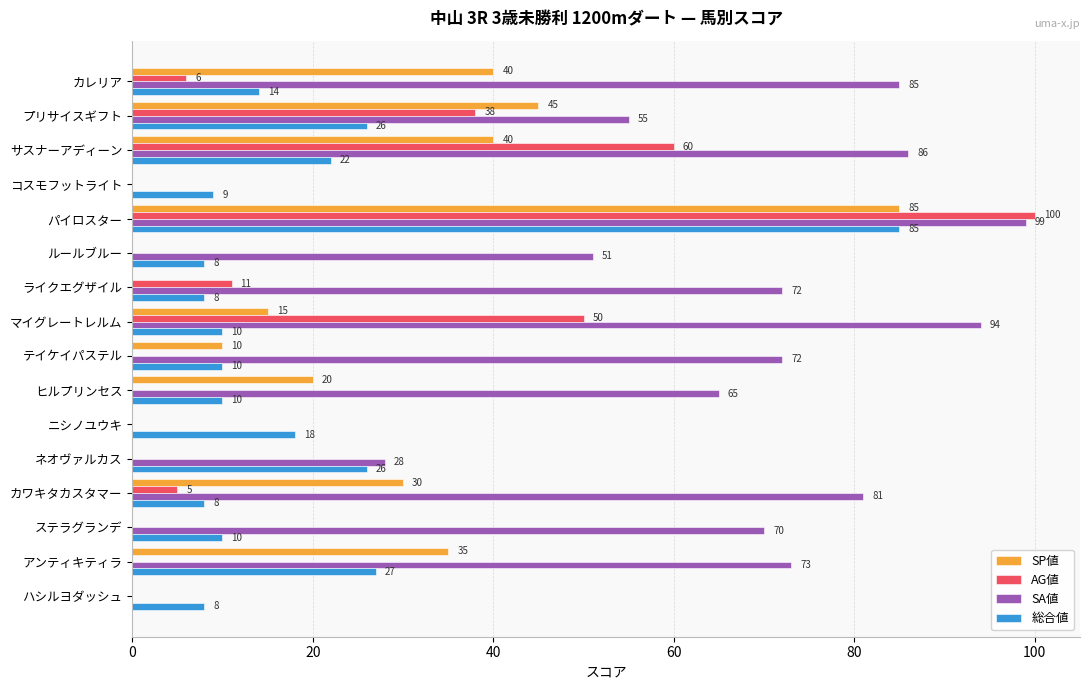

Is the value of SP値 at ニシノユウキ greater than the value of 総合値 at ルールブルー?

No